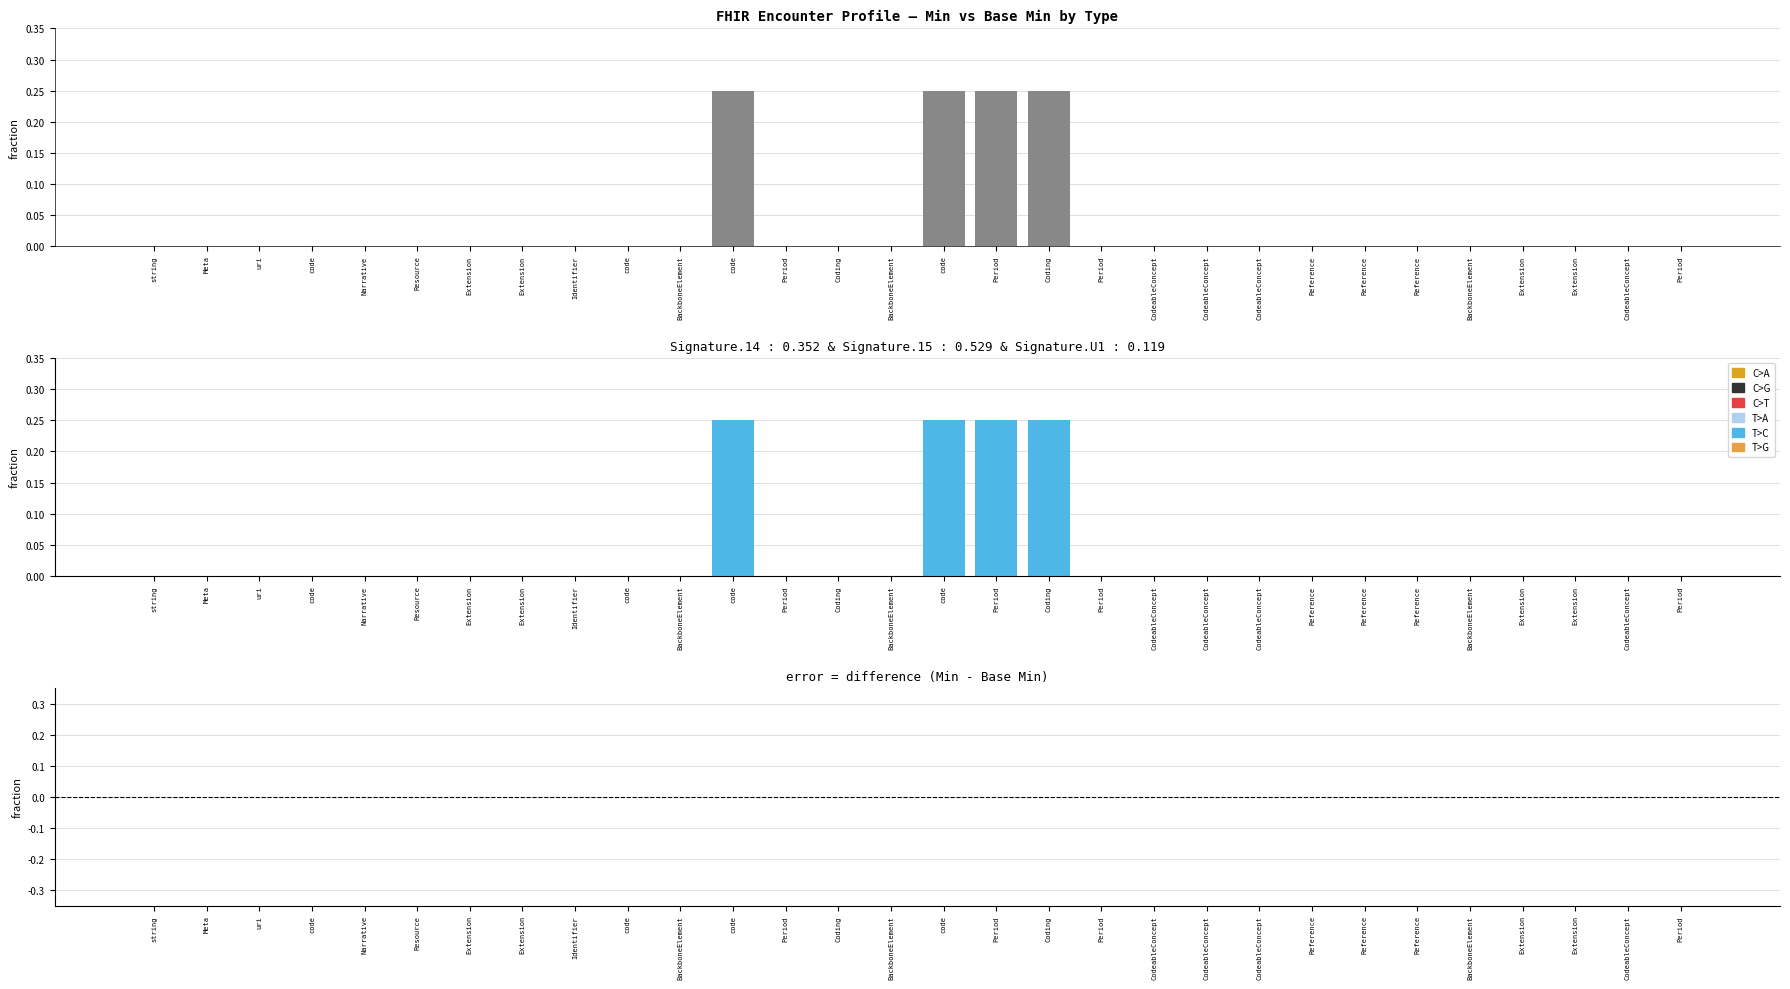

Is it true that Difference equals 0.0 at Extension?

True